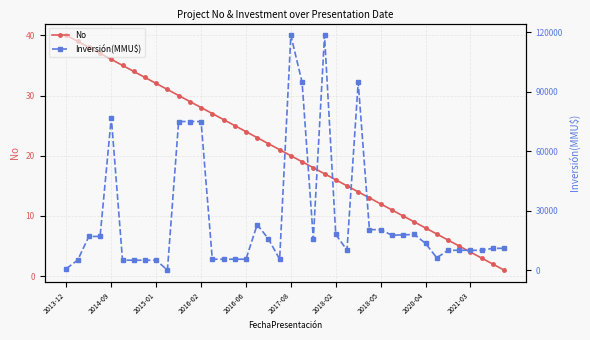

Which series has the widest spread of values?

Inversión(MMU$)